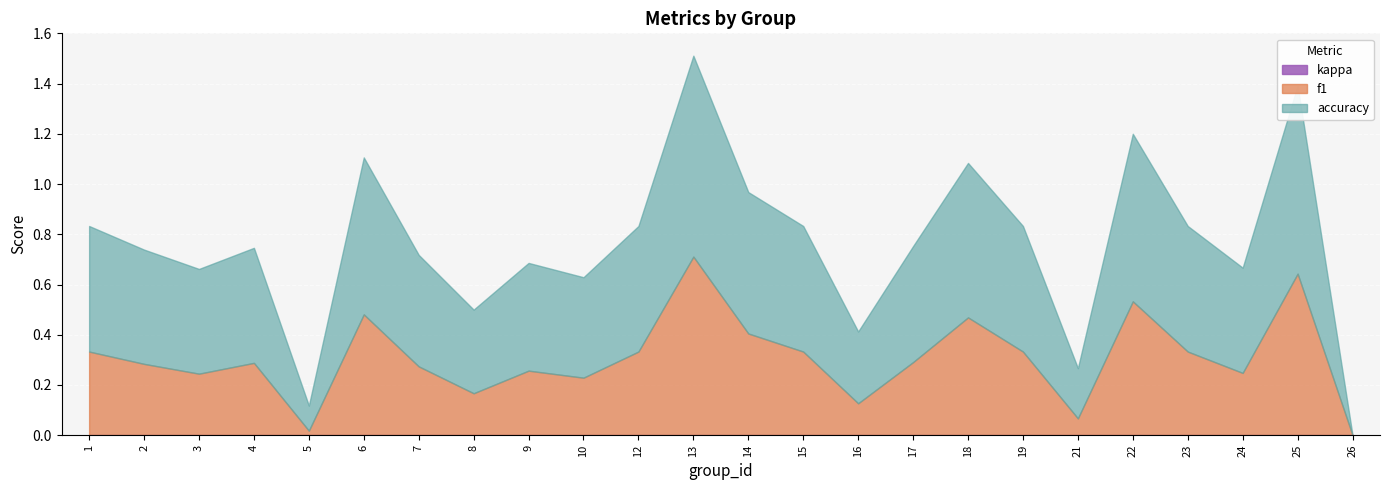

True or false: accuracy has more than 0 points higher than both neighbors.

True